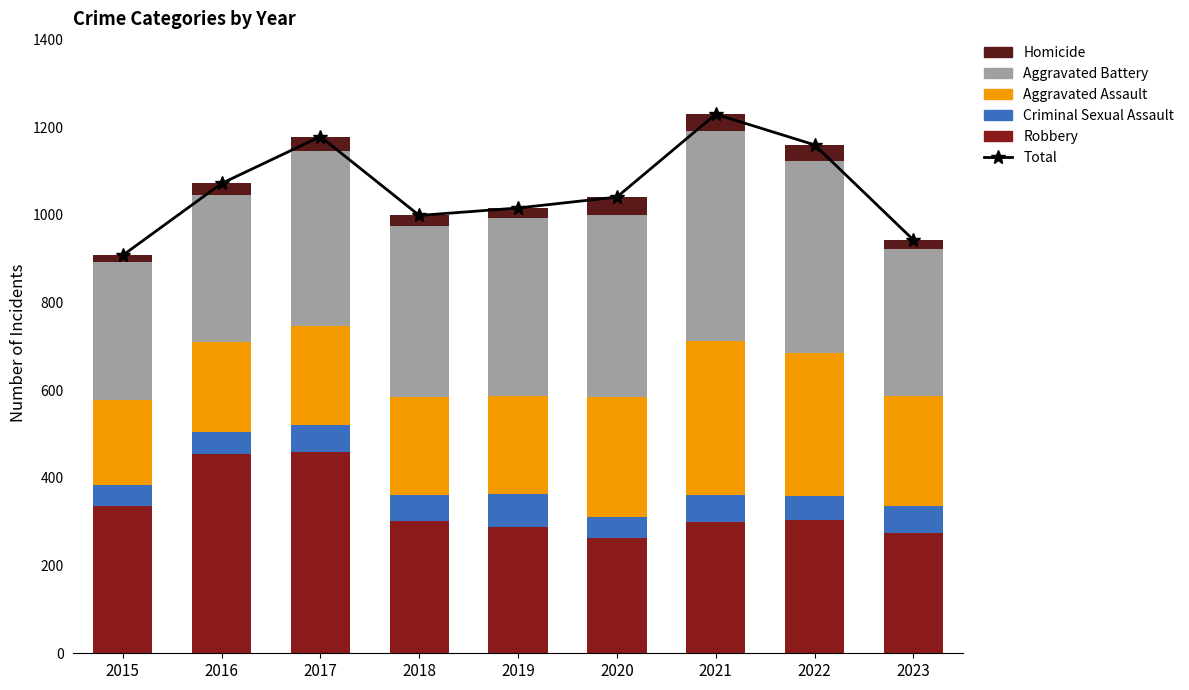

What is the difference between the Total values at 2018 and 2021?

231